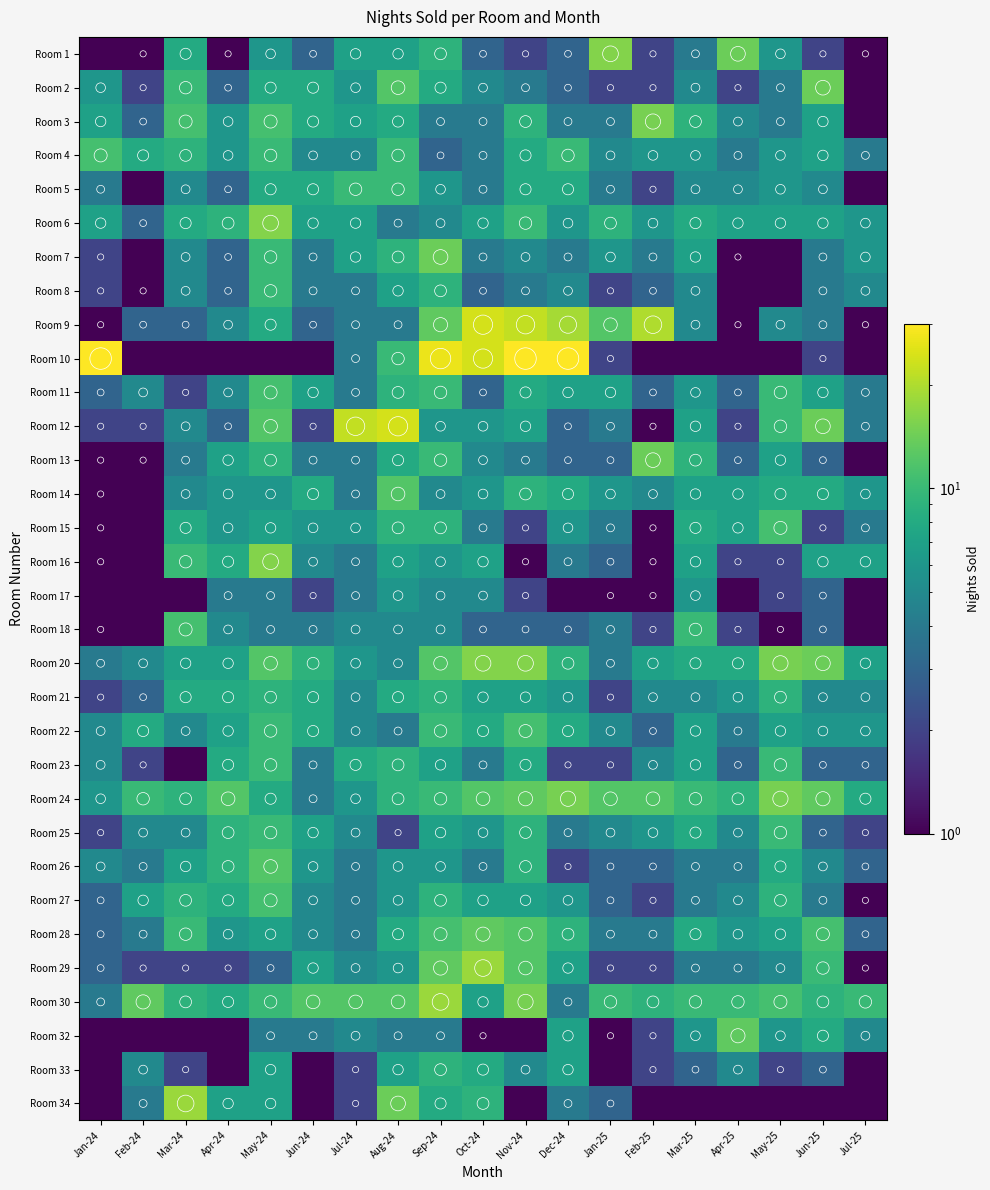

Between Mar-25 and Jun-25, which is larger?

Mar-25